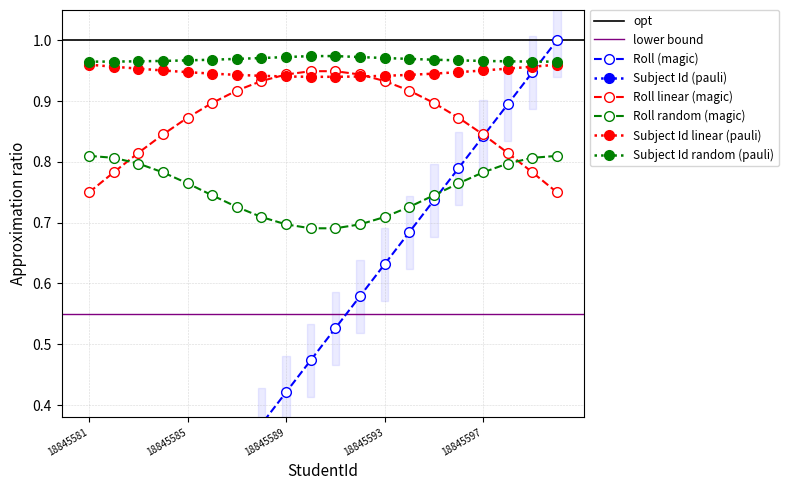

List the labels in order of value, largest first.

18845600, 18845599, 18845598, 18845597, 18845596, 18845595, 18845594, 18845593, 18845592, 18845591, 18845590, 18845589, 18845588, 18845587, 18845586, 18845585, 18845584, 18845583, 18845582, 18845581